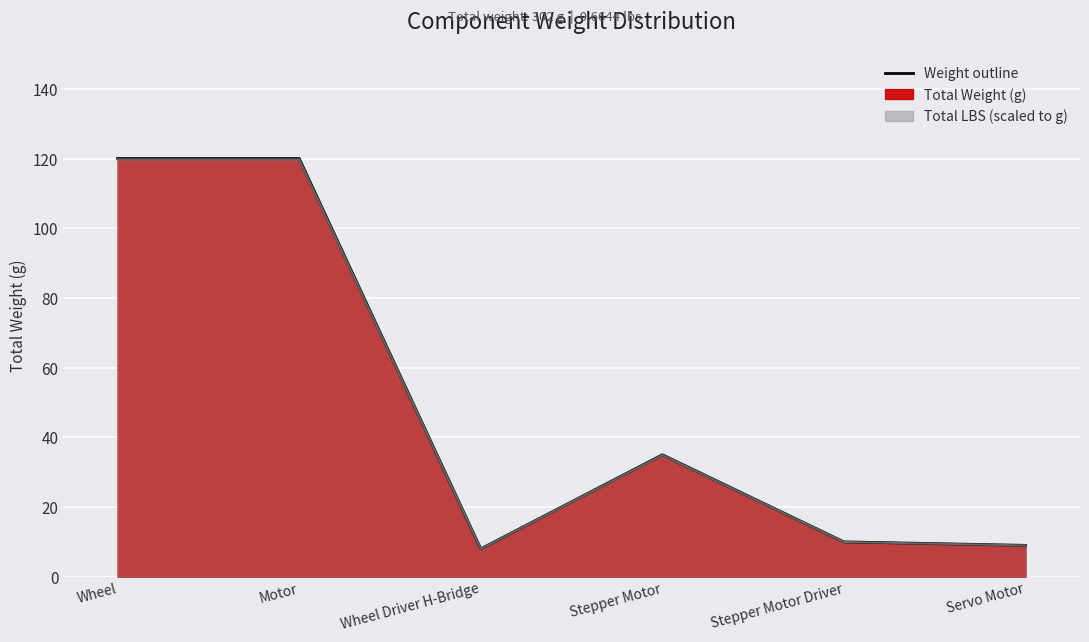

Which category has the lowest value across all series?

Wheel Driver H-Bridge